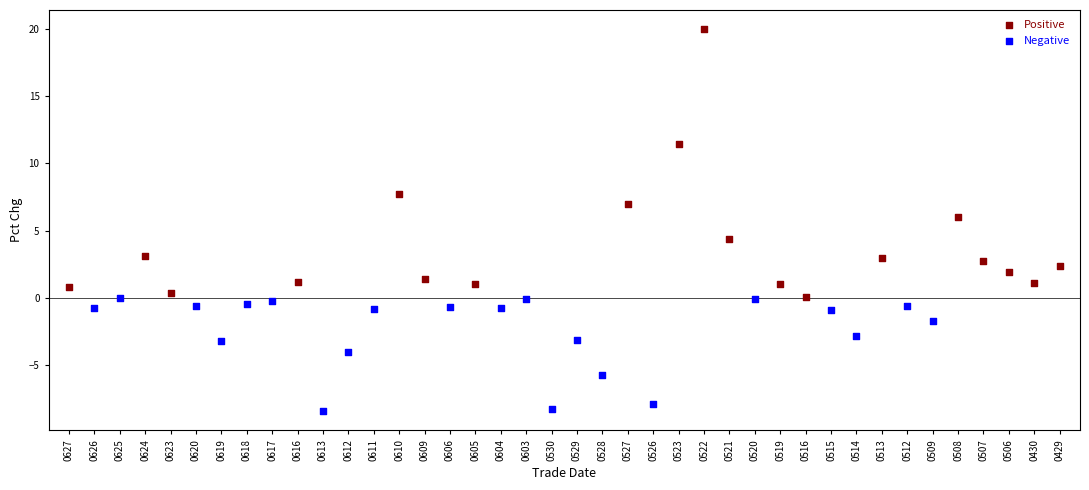

Which series has the widest spread of Y values?

Positive